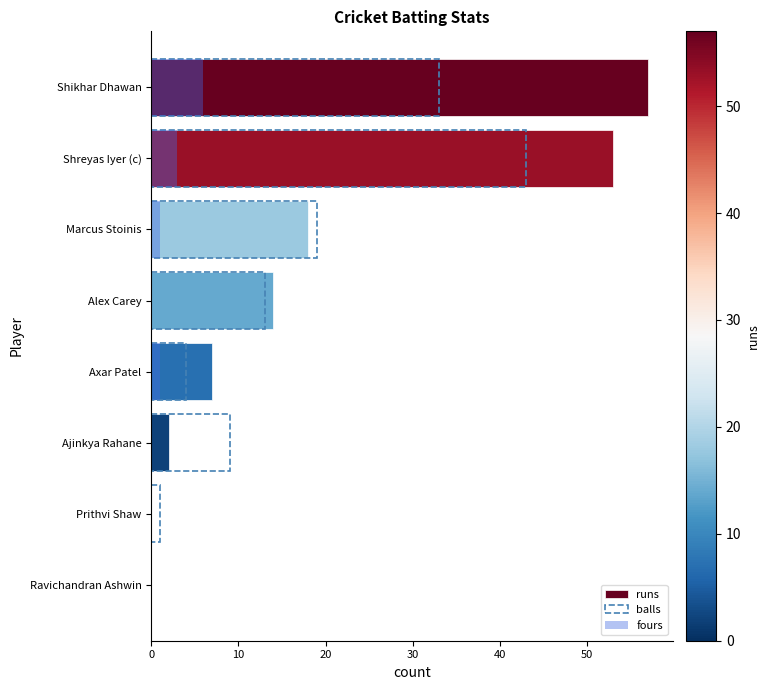

What is the total value across all series at Alex Carey?

27